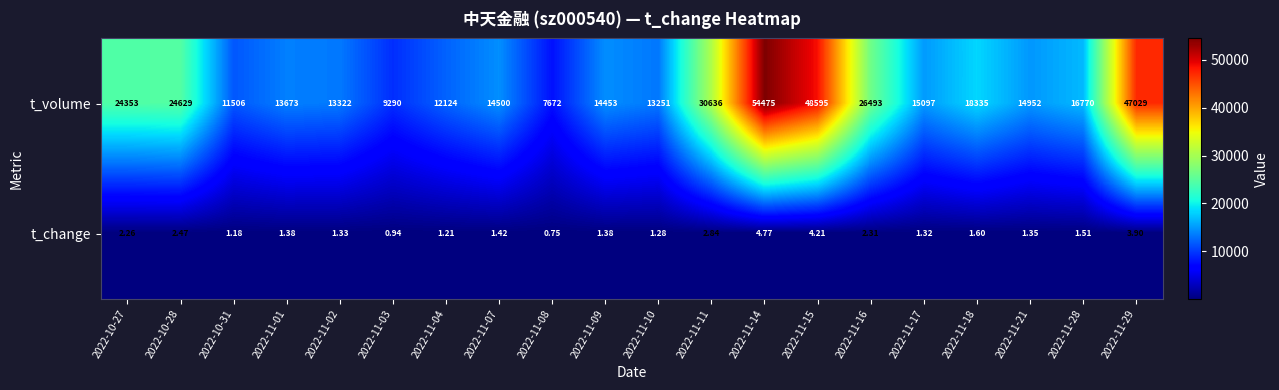

What is the total value across all series at 2022-11-04?

12125.2